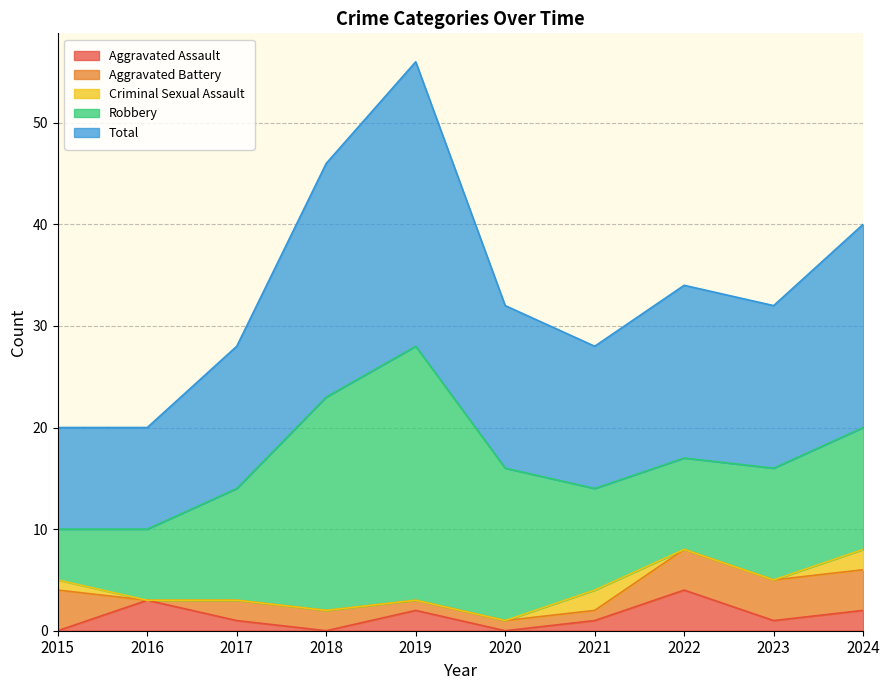

At which category is the sum across all series the highest?

2019